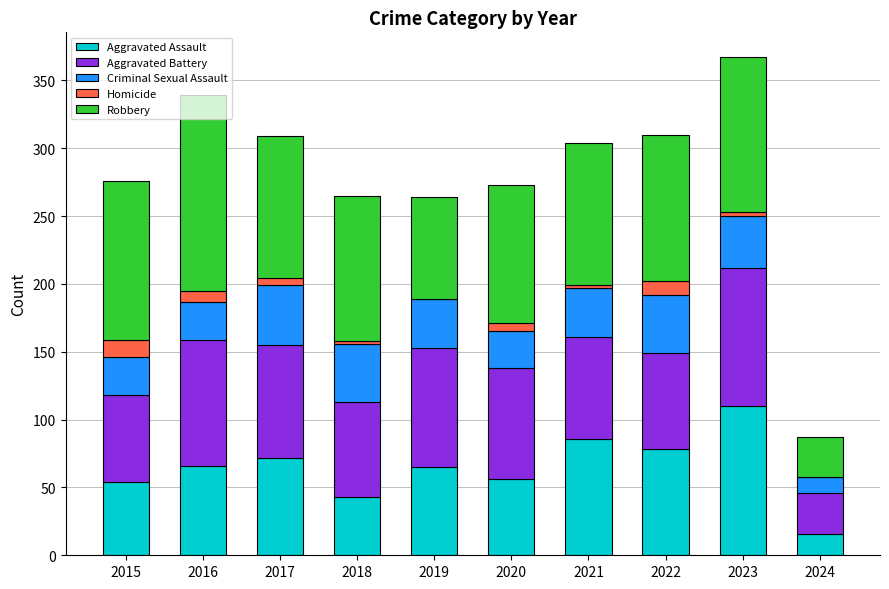

What is the total value across all series at 2024?

87